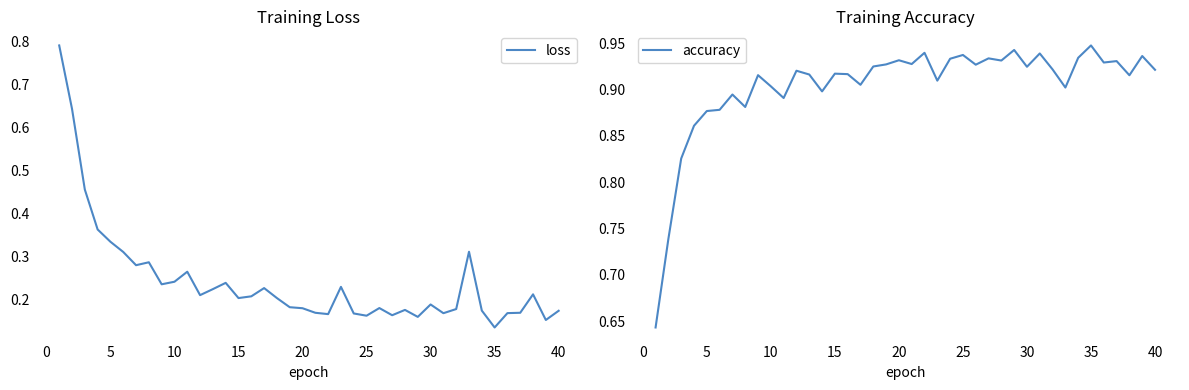

Does the chart have visible grid lines?

No